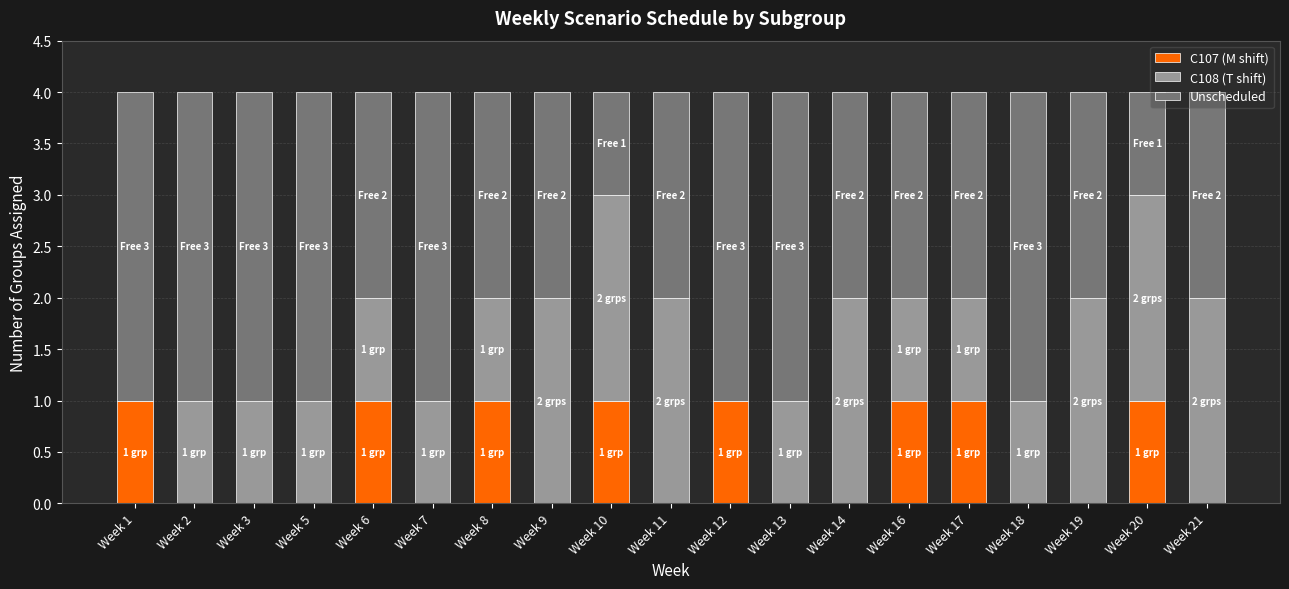

Is it true that C107 (M shift) equals 1 at Week 3?

False